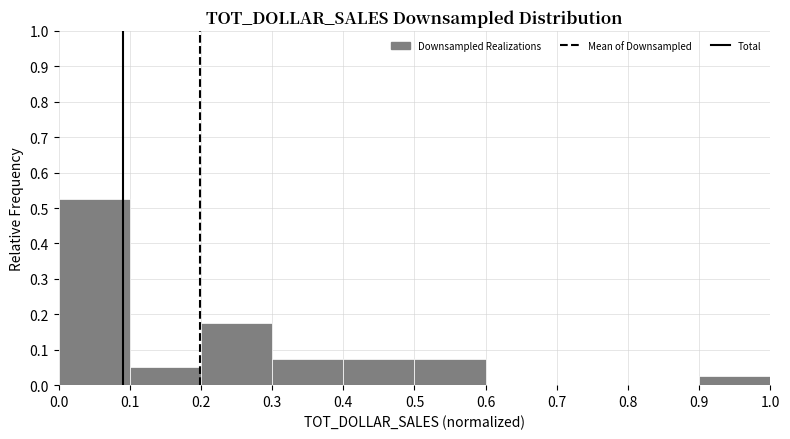

Over which range of the x-axis is the bar tallest?

0.0 to 0.1